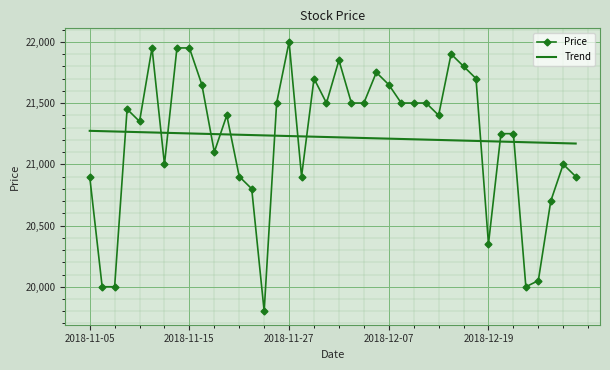

Which series has the largest range (max minus min)?

Price